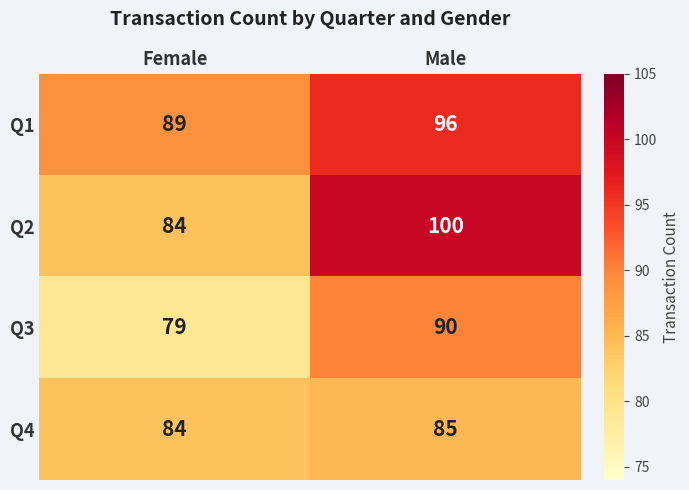

What is the approximate value of Q2 at Female, to the nearest 10?

80